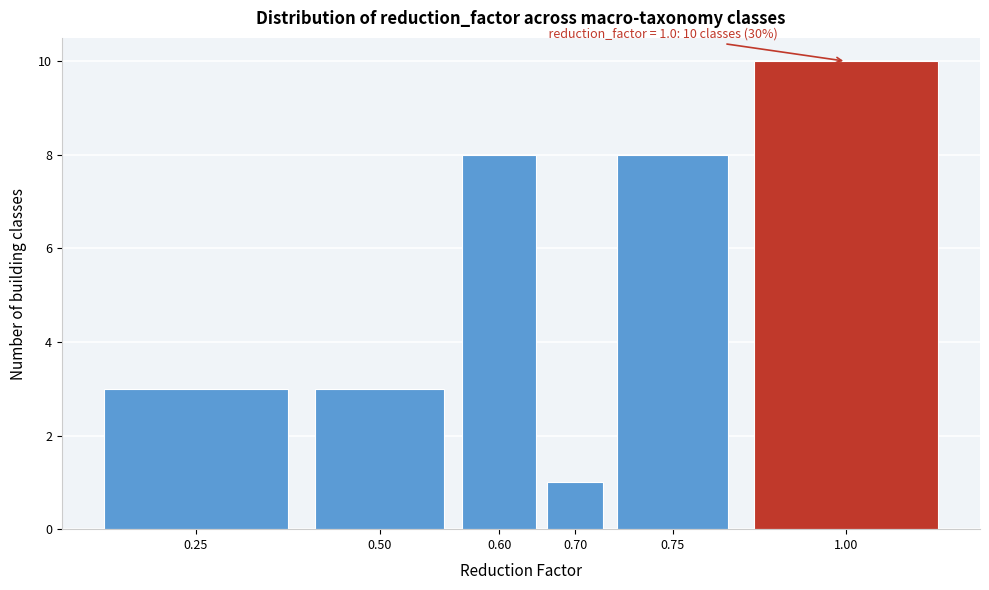

Reading left to right, transcribe all the data shown in this chart.

0.25=3	0.50=3	0.60=8	0.70=1	0.75=8	1.00=10